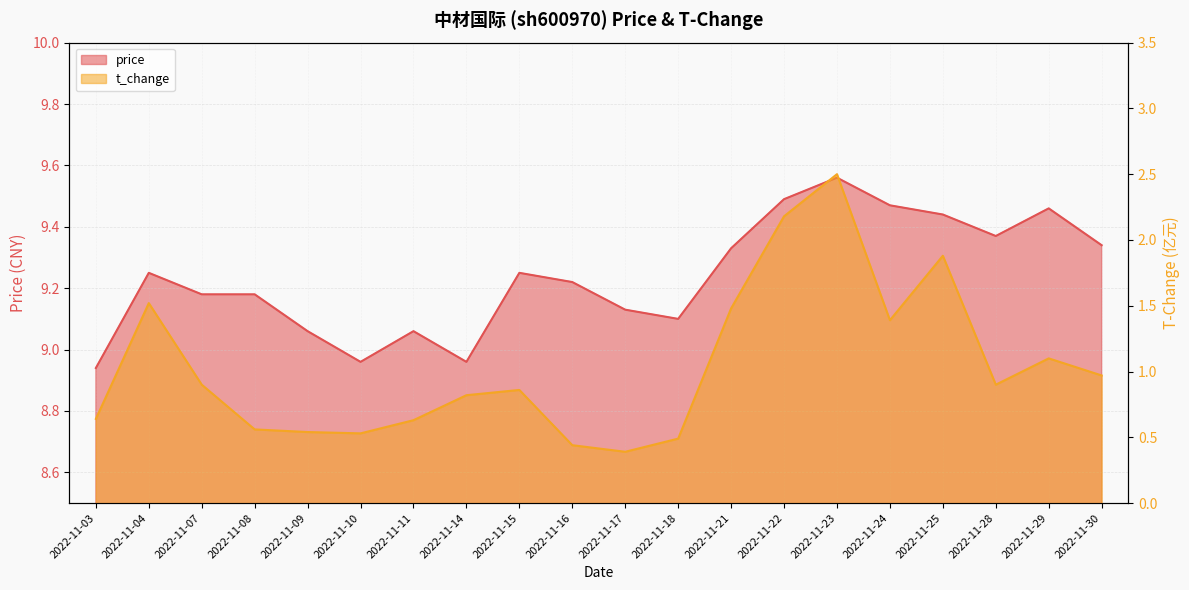

Rank the categories by t_change value from highest to lowest.

2022-11-23, 2022-11-22, 2022-11-25, 2022-11-04, 2022-11-21, 2022-11-24, 2022-11-29, 2022-11-30, 2022-11-07, 2022-11-28, 2022-11-15, 2022-11-14, 2022-11-03, 2022-11-11, 2022-11-08, 2022-11-09, 2022-11-10, 2022-11-18, 2022-11-16, 2022-11-17